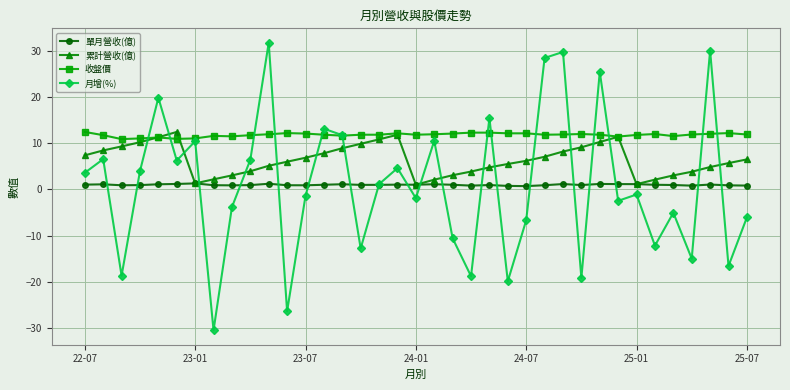

What is the difference between the maximum and second lowest values in the 累計營收(億) series?

11.3